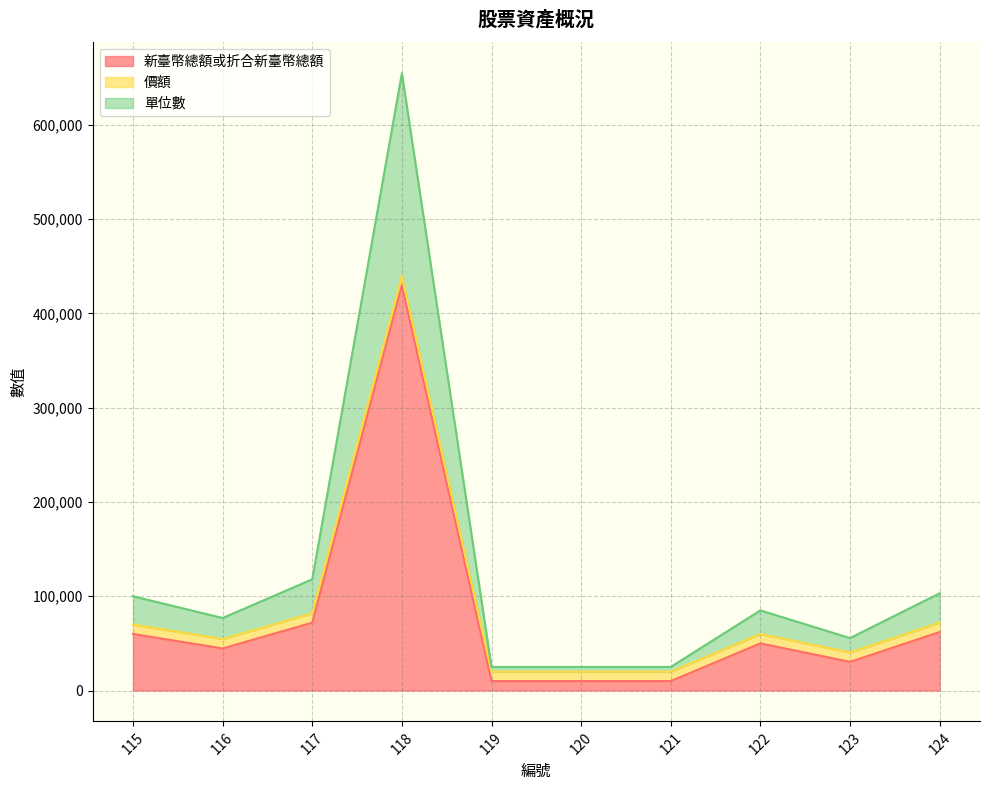

What is the difference between the 新臺幣總額或折合新臺幣總額 values at 117 and 115?

11990